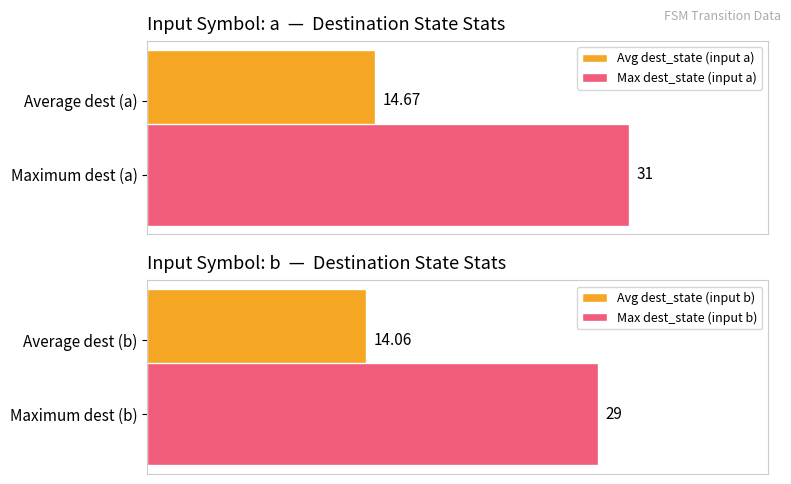

List the labels in order of Avg dest_state (input a) value, smallest first.

Maximum dest (a)